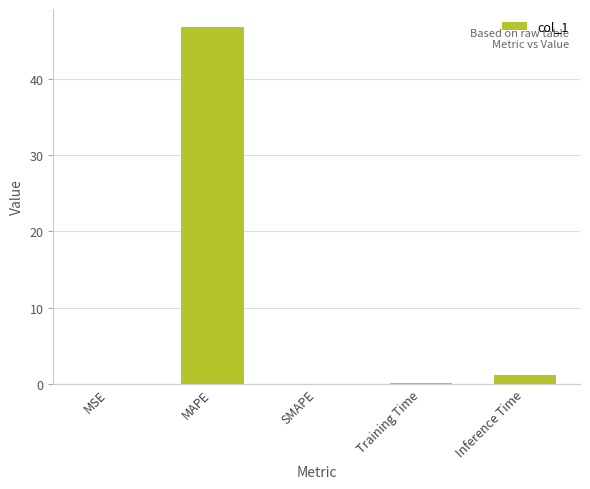

The chart shows a value of -22.0 at SMAPE. True or false?

False